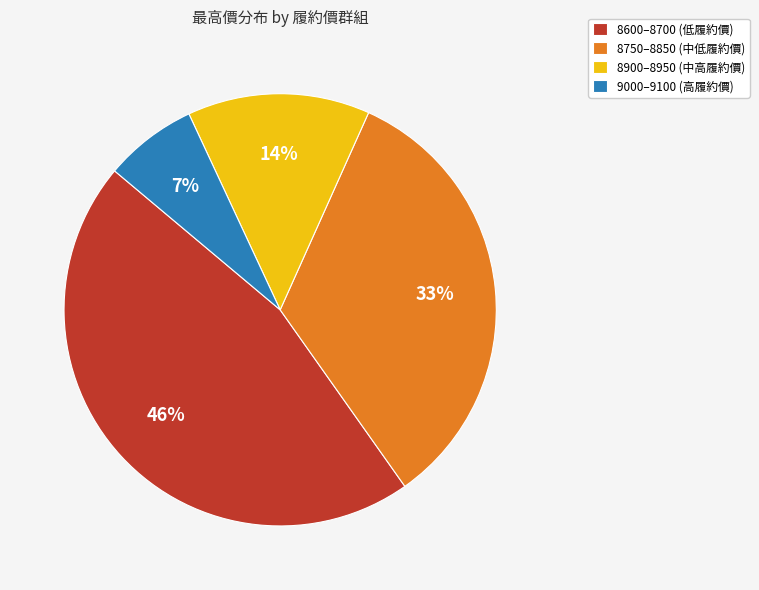

Combined, do 8900–8950 (中高履約價) and 8750–8850 (中低履約價) account for over 50%?

No